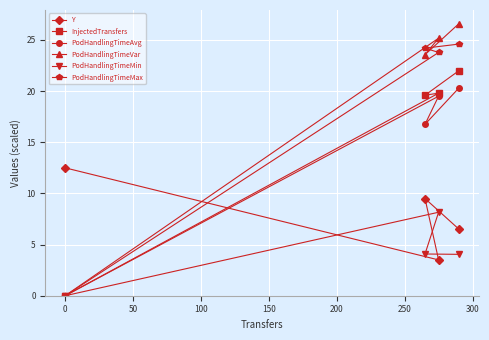

What is the value of the InjectedTransfers point at the 2nd from the left?

19.6